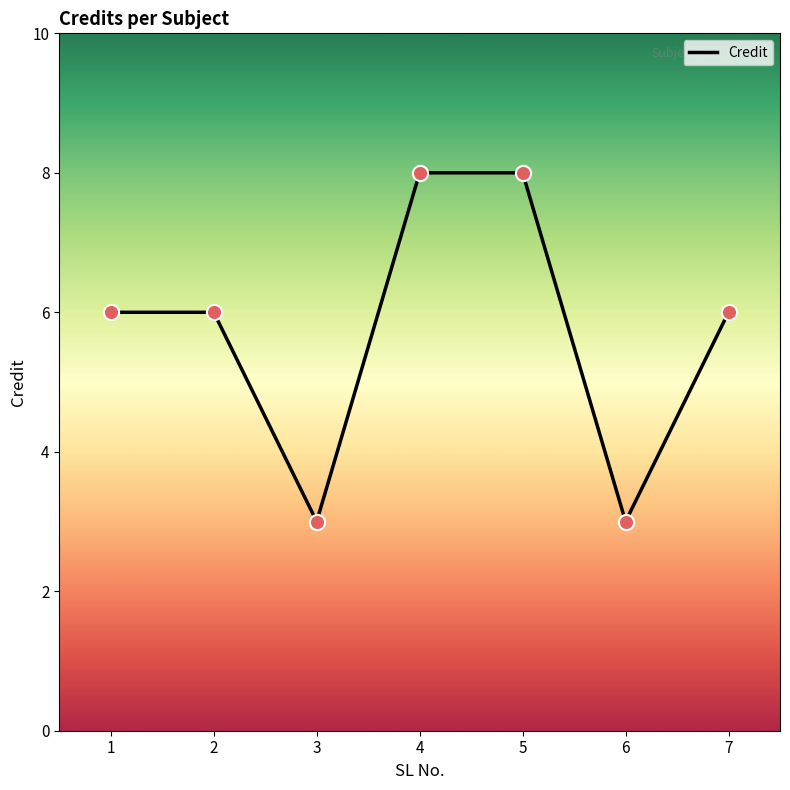

Which has a higher value, 3 or 1?

1